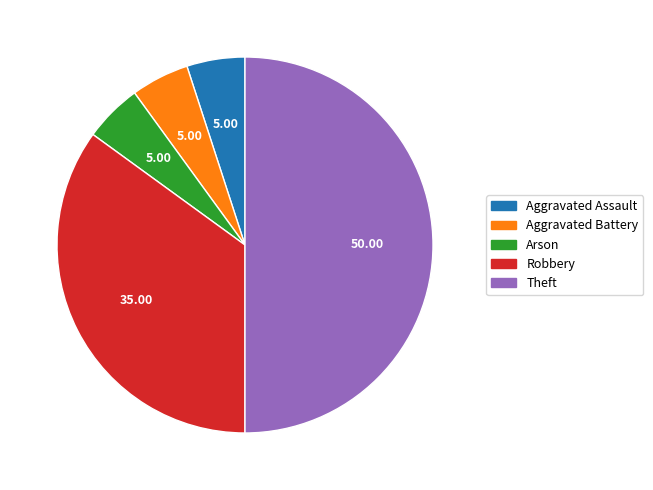

Which category has the biggest portion of the pie?

Theft